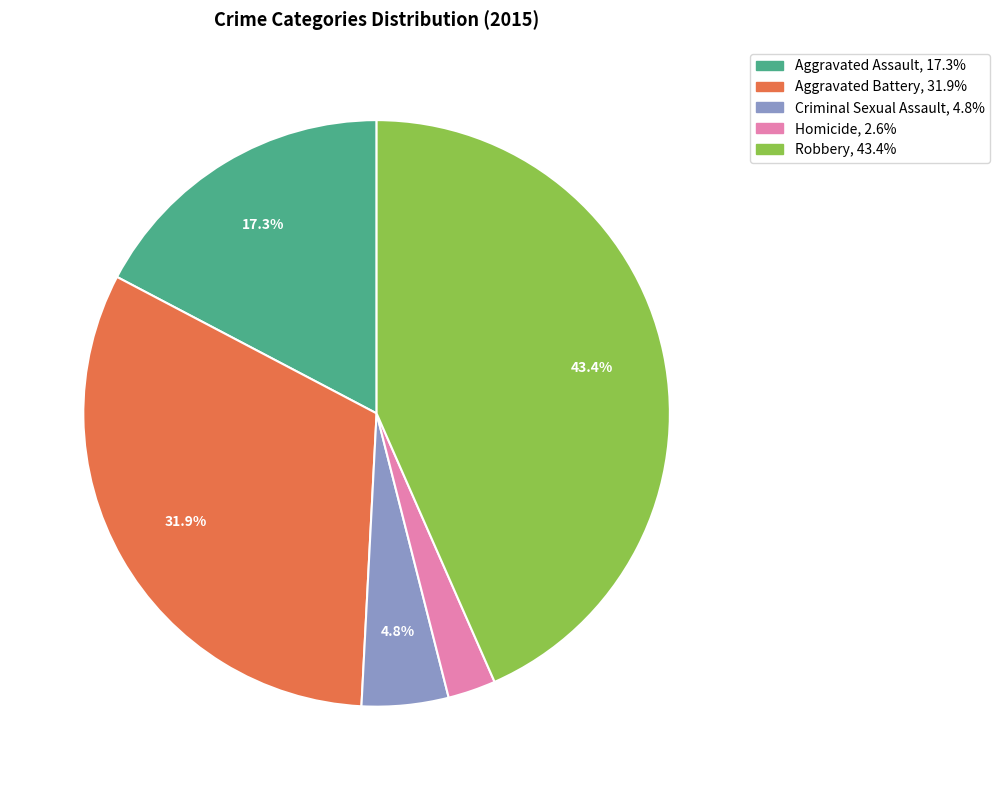

To the nearest percent, what percentage of the pie is Homicide?

3%